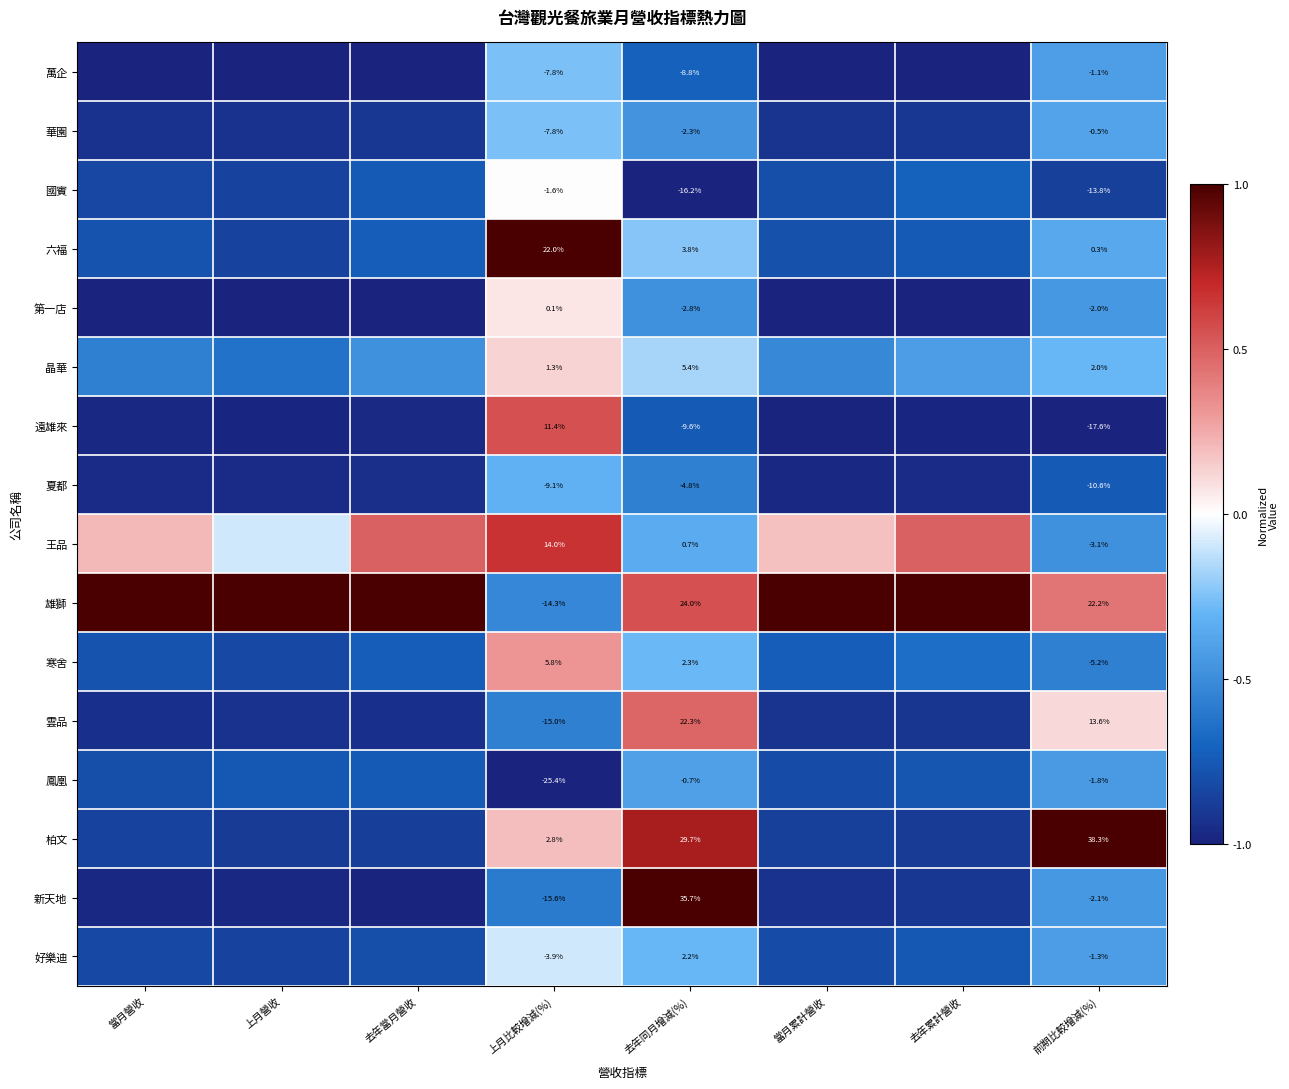

At 前期比較增減(%), list the series in order from smallest to largest.

遠雄來, 國賓, 夏都, 寒舍, 王品, 新天地, 第一店, 鳳凰, 好樂迪, 萬企, 華園, 六福, 晶華, 雲品, 雄獅, 柏文